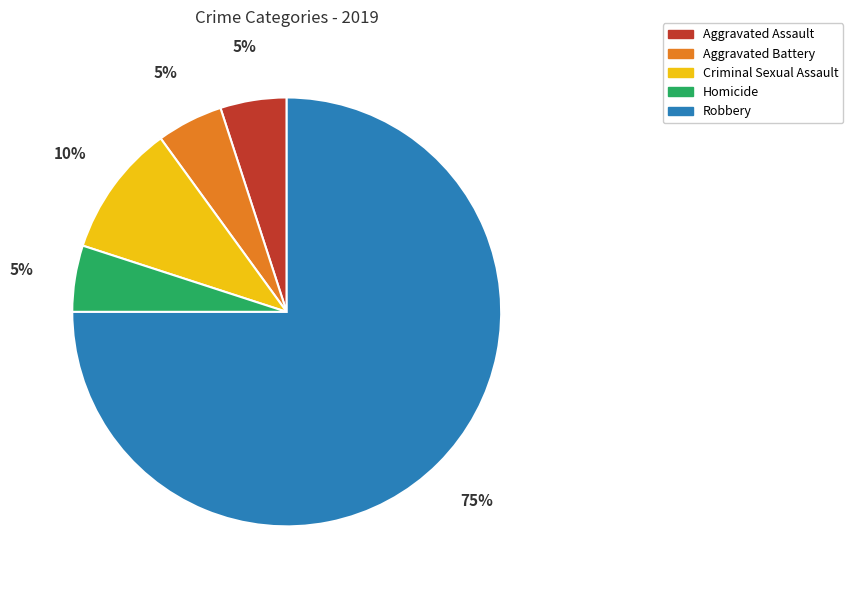

To the nearest percent, what portion does Aggravated Assault represent?

5%